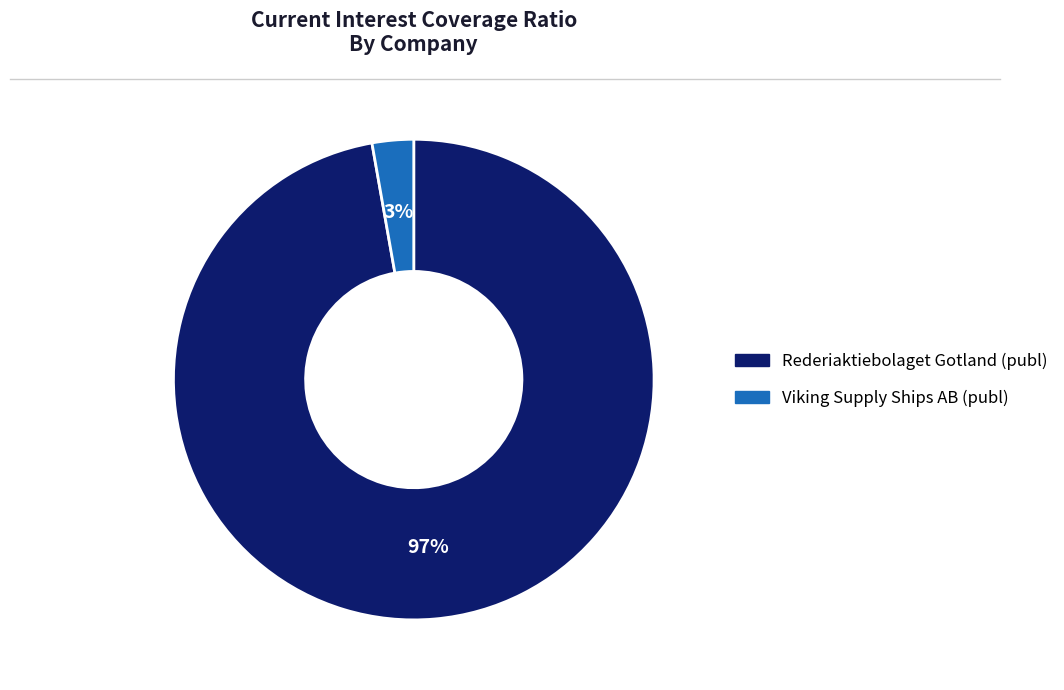

Which slice is the smallest?

Viking Supply Ships AB (publ)